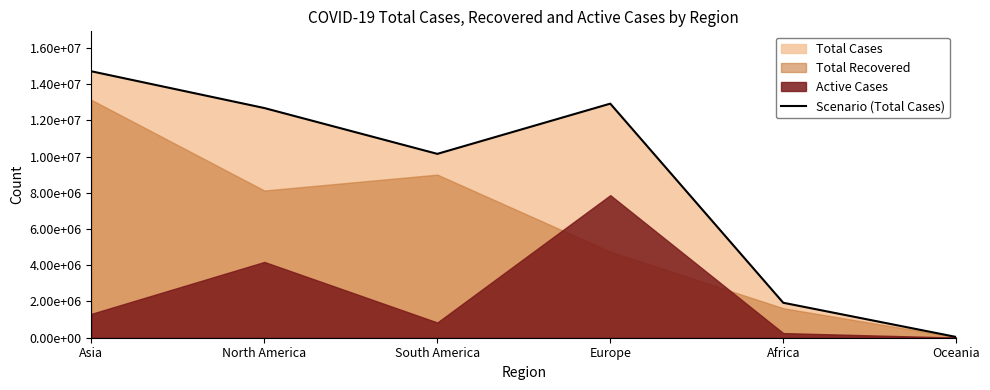

How many interior local peaks (higher than both neighbors) does the data have?

1